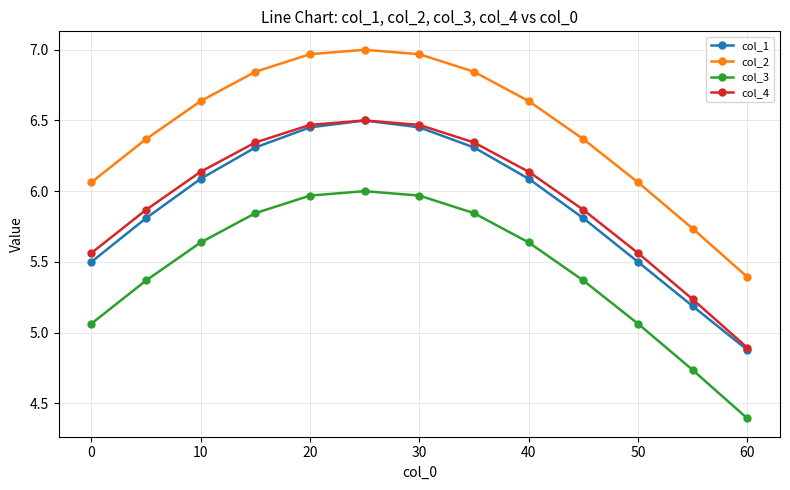

True or false: col_4 and col_2 intersect in this chart.

False